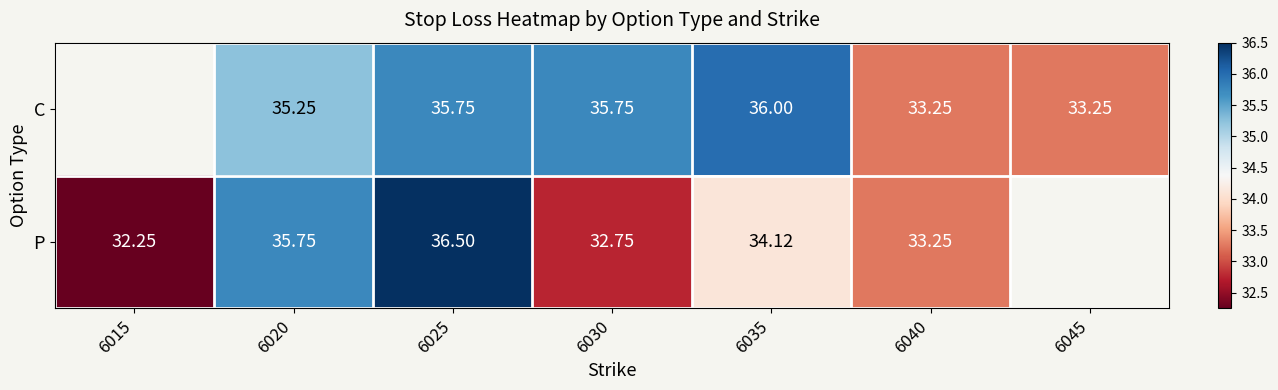

At 6030, list the series in order from smallest to largest.

P, C